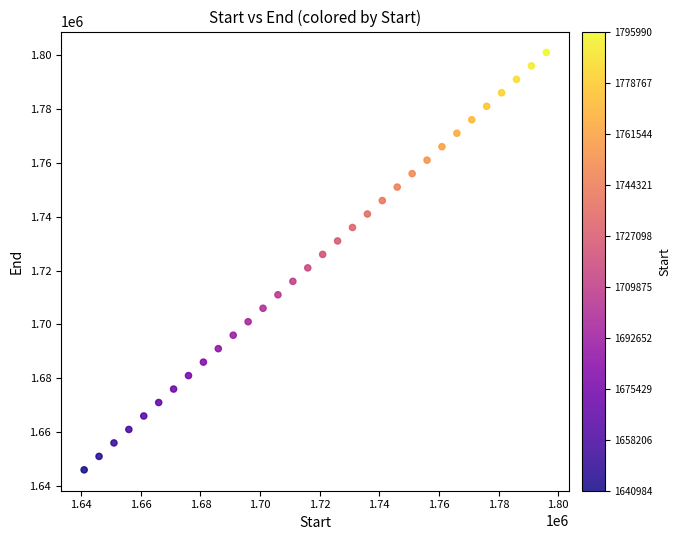

What is the range of Y values (max minus min)?

155007